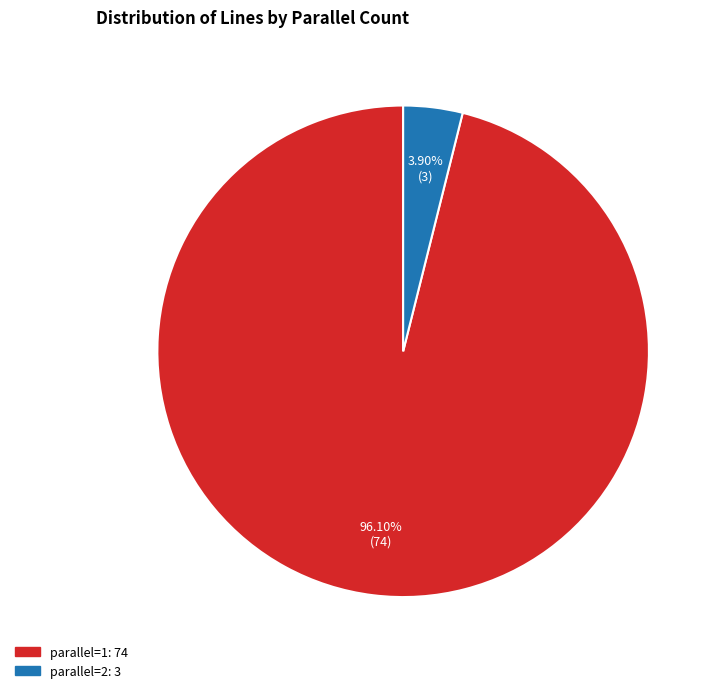

Is there any slice that represents more than half of the pie?

Yes